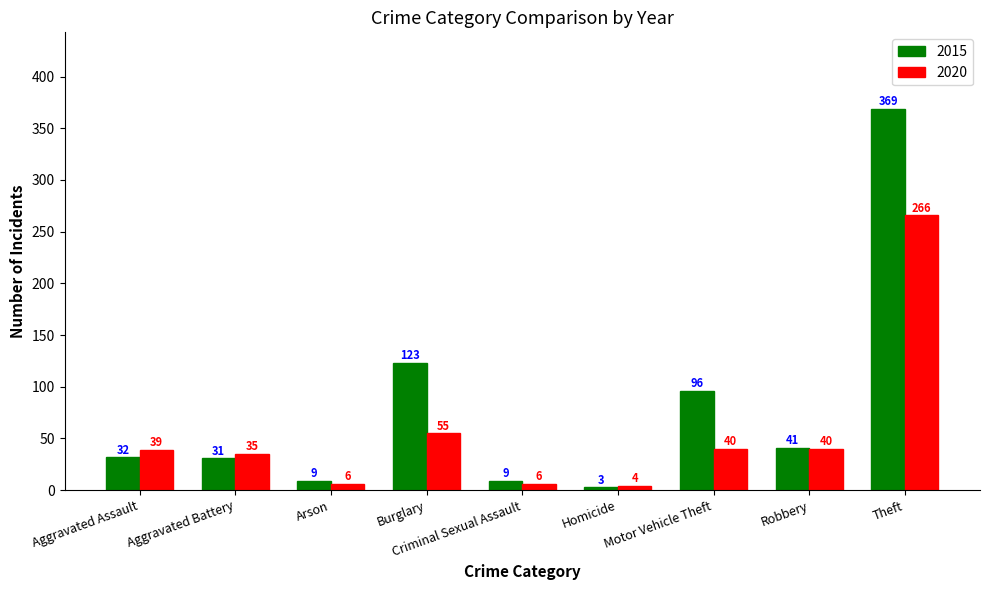

Which series has the widest spread of values?

2015